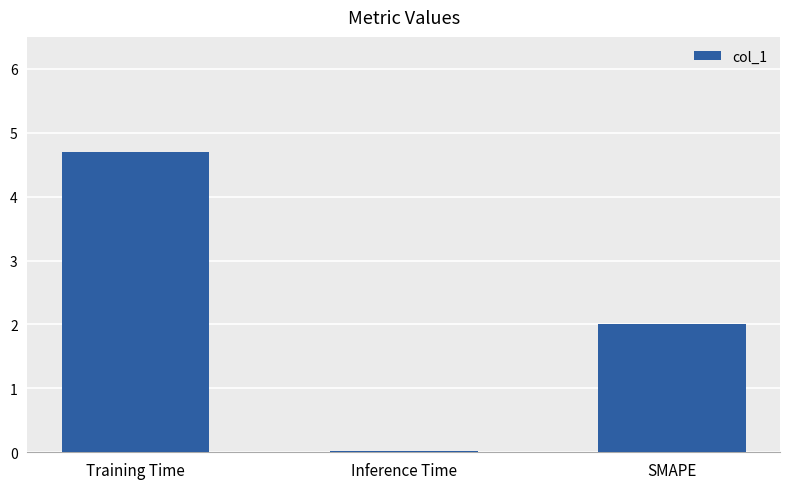

What is the change in value from Training Time to Inference Time?

-4.7